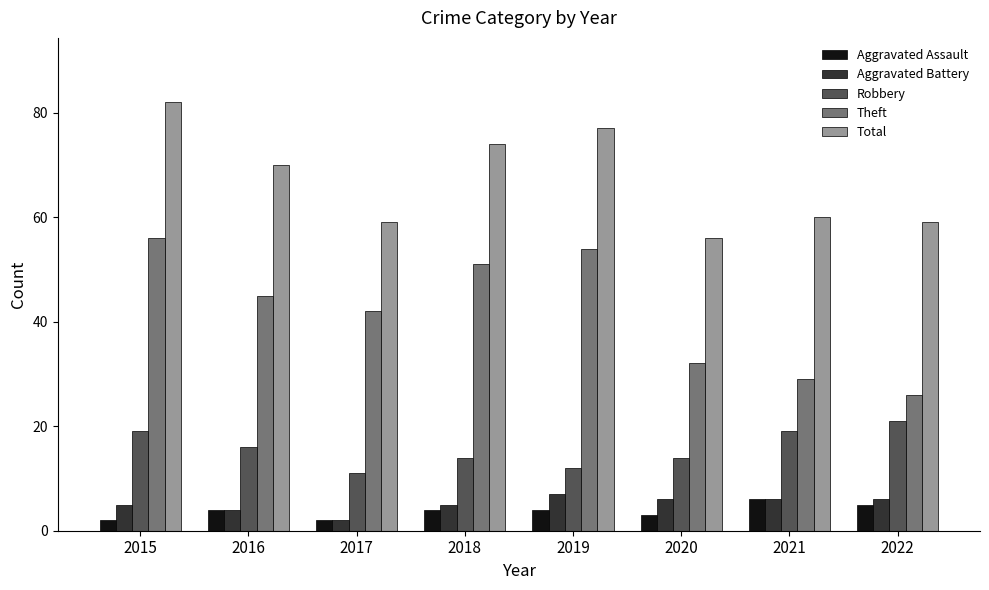

How many series are shown in this chart?

5